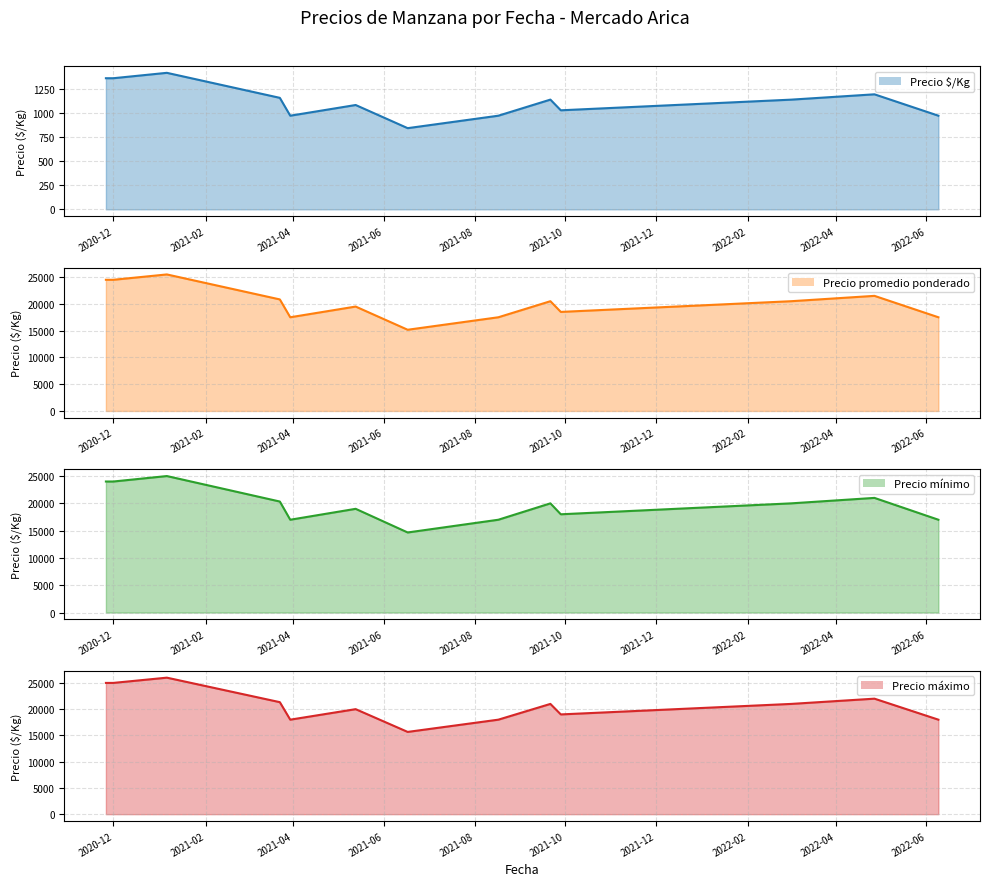

How many data points in Precio promedio ponderado (line) are above 20500?

5